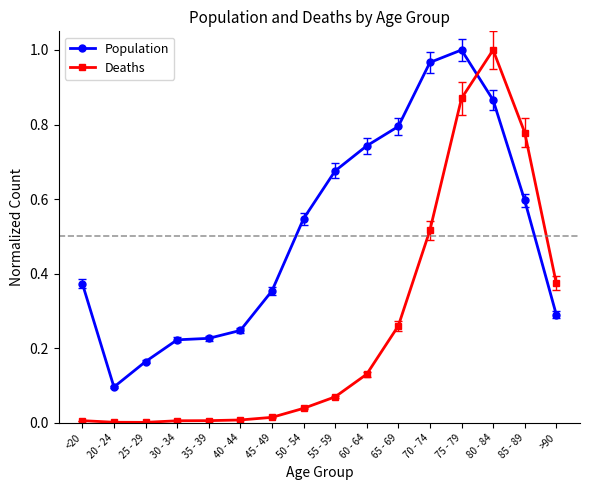

What is the label of the 9th point from the right?

50 - 54